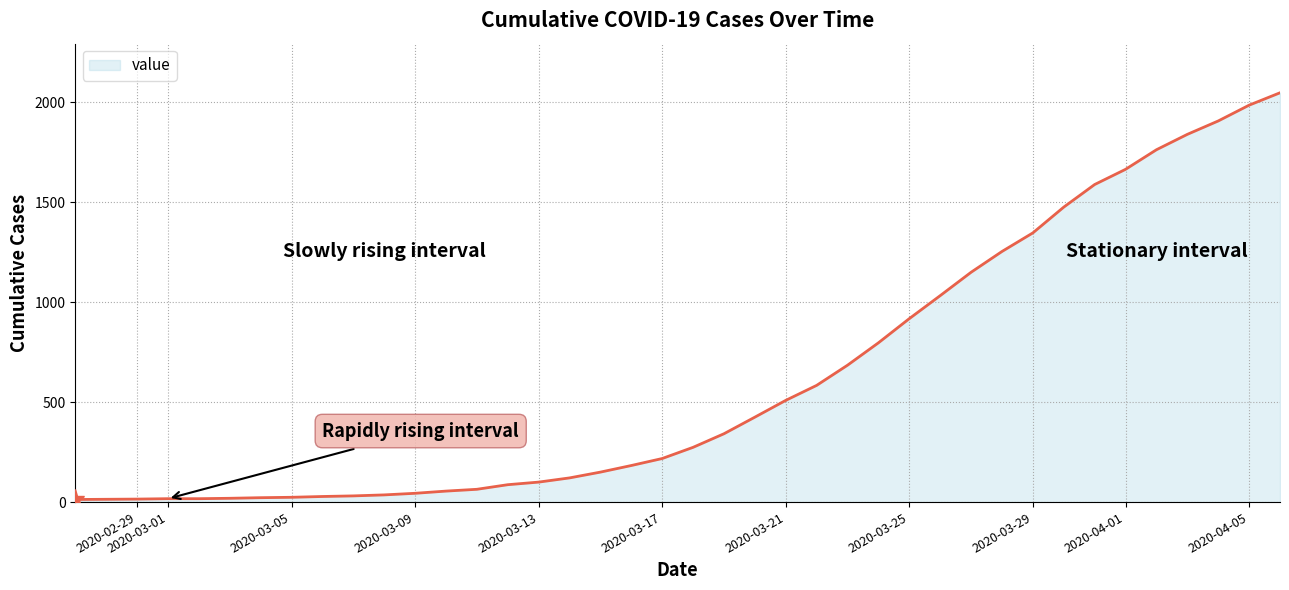

What is the maximum value shown in the chart?

2048